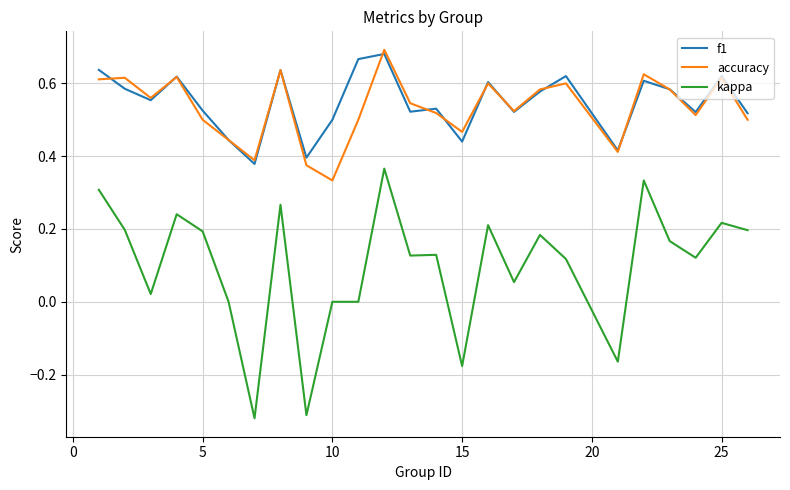

True or false: f1 and kappa cross at least once.

False